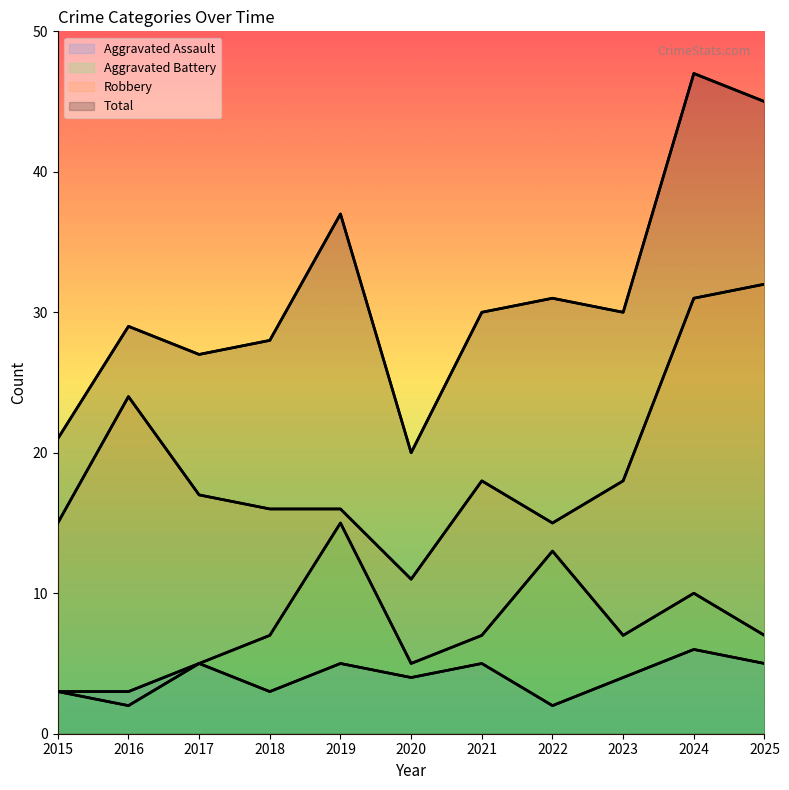

Reading right to left, what are all the values shown in this chart?

Aggravated Assault: 5	6	4	2	5	4	5	3	5	3	3
Aggravated Battery: 7	10	7	13	7	5	15	7	5	2	3
Robbery: 32	31	18	15	18	11	16	16	17	24	15
Total: 45	47	30	31	30	20	37	28	27	29	21